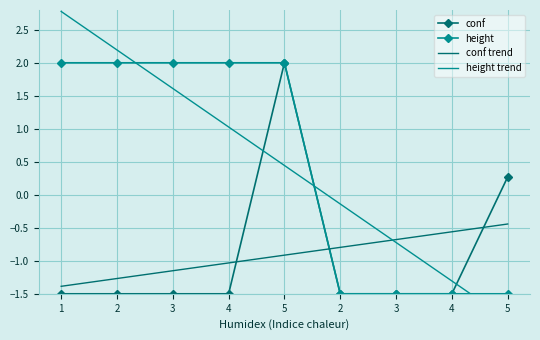

How many interior local peaks does the conf series have?

1